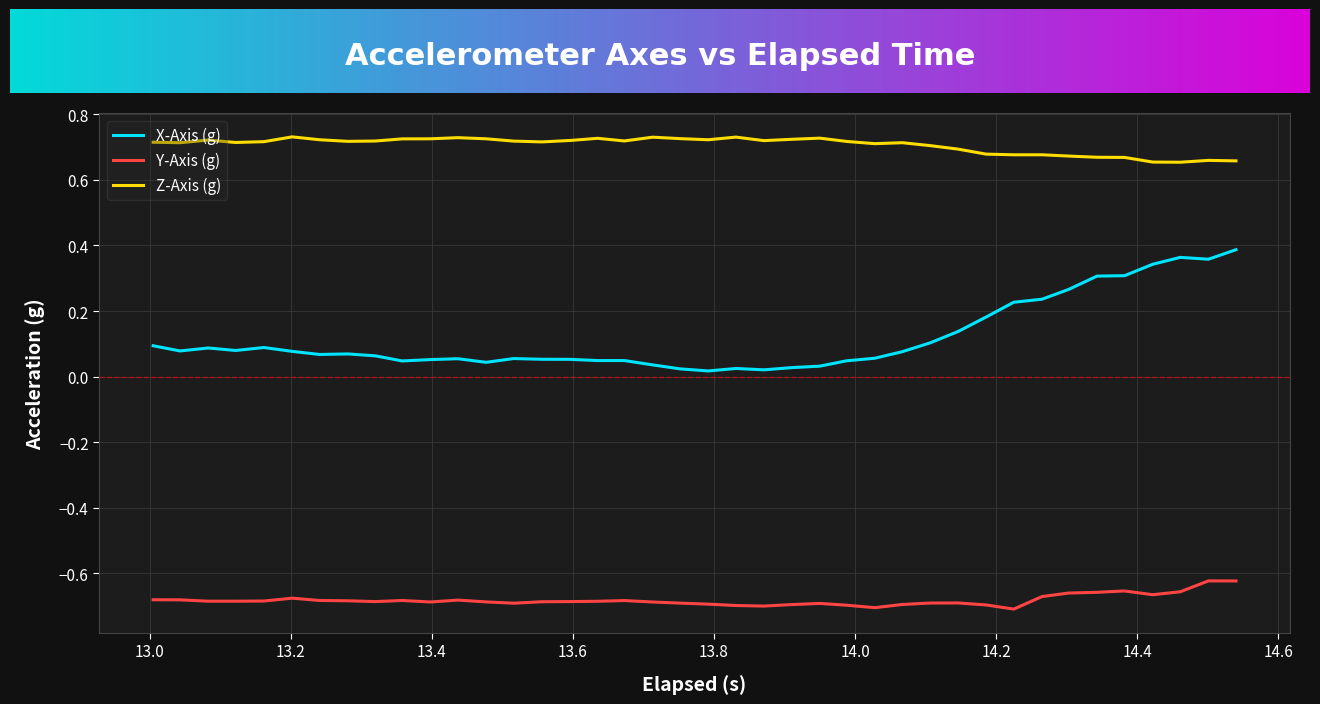

Which series has the largest range (max minus min)?

X-Axis (g)